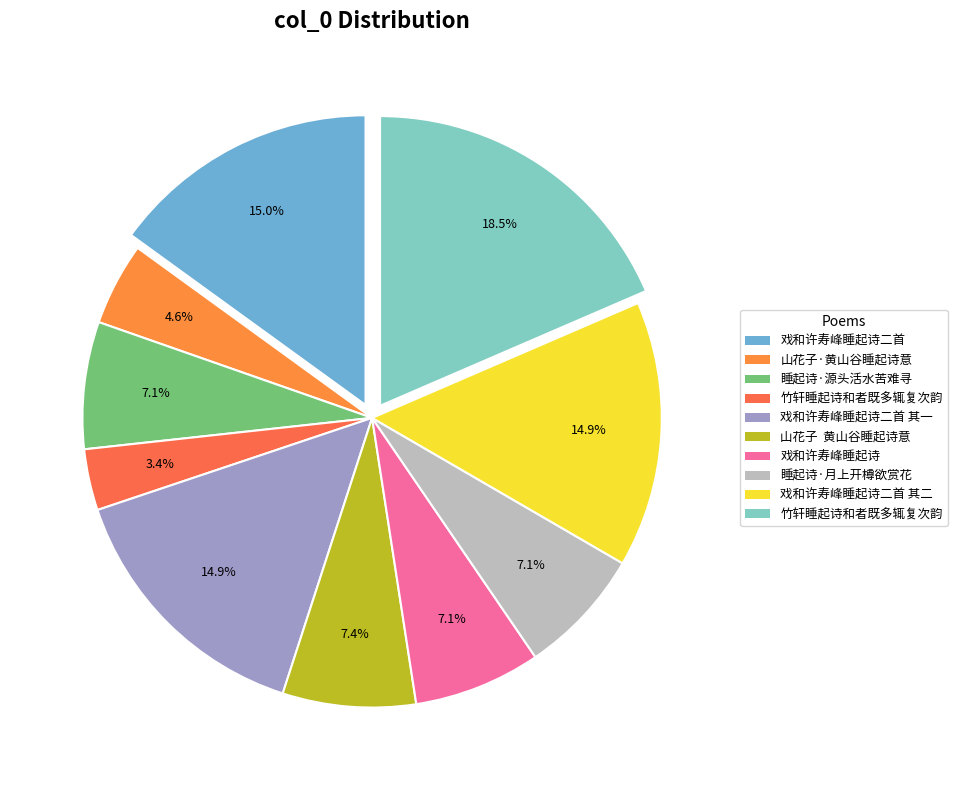

What is the smallest slice in the pie chart?

竹轩睡起诗和者既多辄复次韵